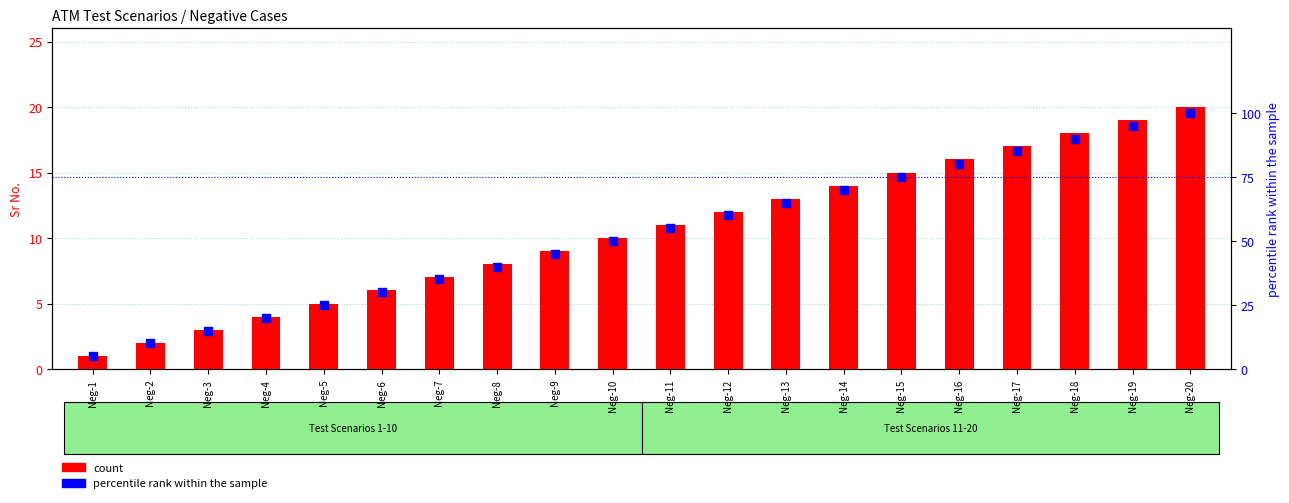

What are all the series names shown in the legend?

count, percentile rank within the sample